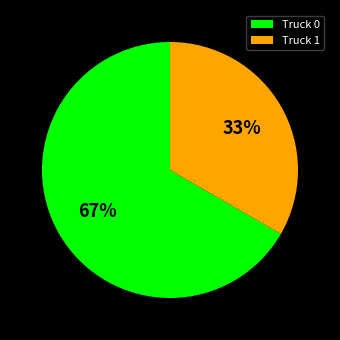

To the nearest percent, what is the average slice percentage?

50%